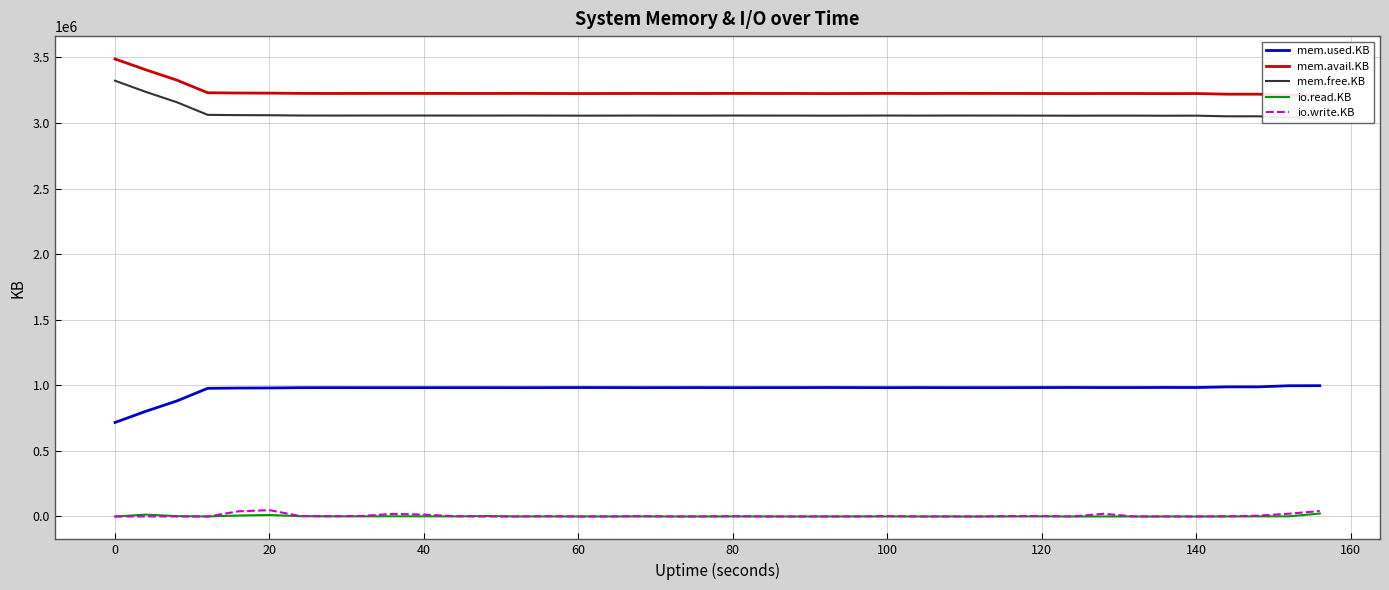

What are all the series names shown in the legend?

mem.used.KB, mem.avail.KB, mem.free.KB, io.read.KB, io.write.KB